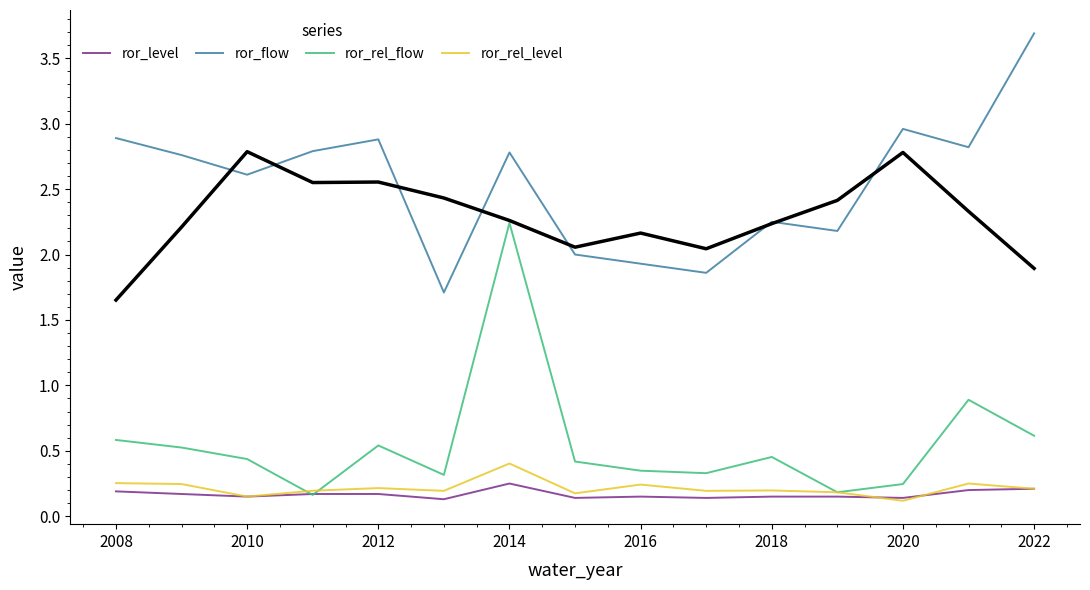

Reading left to right, what are all the values shown in this chart?

ror_level: 0.2	0.2	0.1	0.2	0.2	0.1	0.2	0.1	0.1	0.1	0.1	0.1	0.1	0.2	0.2
ror_flow: 2.9	2.8	2.6	2.8	2.9	1.7	2.8	2.0	1.9	1.9	2.2	2.2	3.0	2.8	3.7
ror_rel_flow: 0.6	0.5	0.4	0.2	0.5	0.3	2.2	0.4	0.3	0.3	0.5	0.2	0.2	0.9	0.6
ror_rel_level: 0.3	0.2	0.1	0.2	0.2	0.2	0.4	0.2	0.2	0.2	0.2	0.2	0.1	0.2	0.2